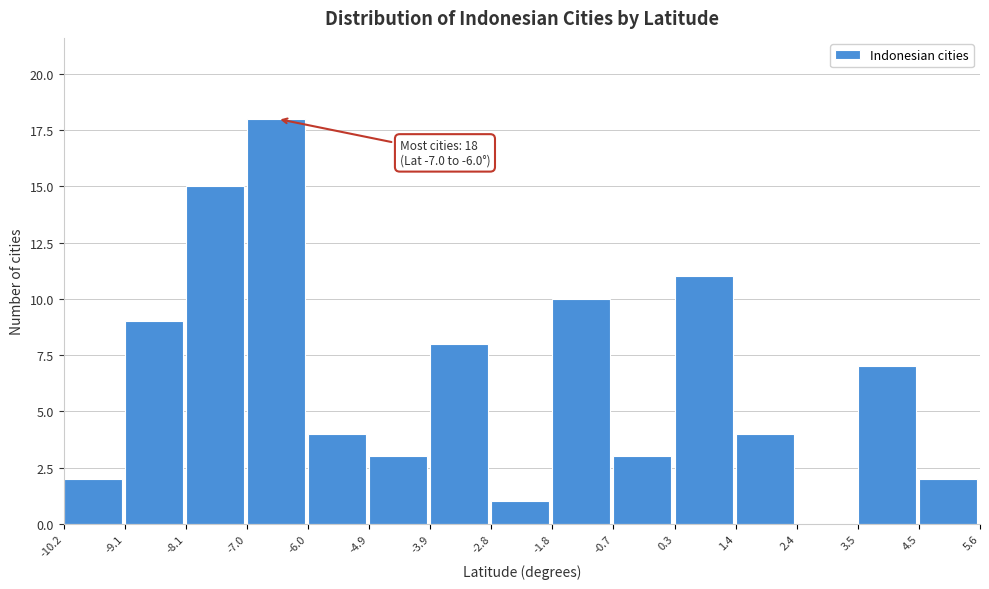

Which range on the x-axis has the tallest bar?

-7.0 to -6.0